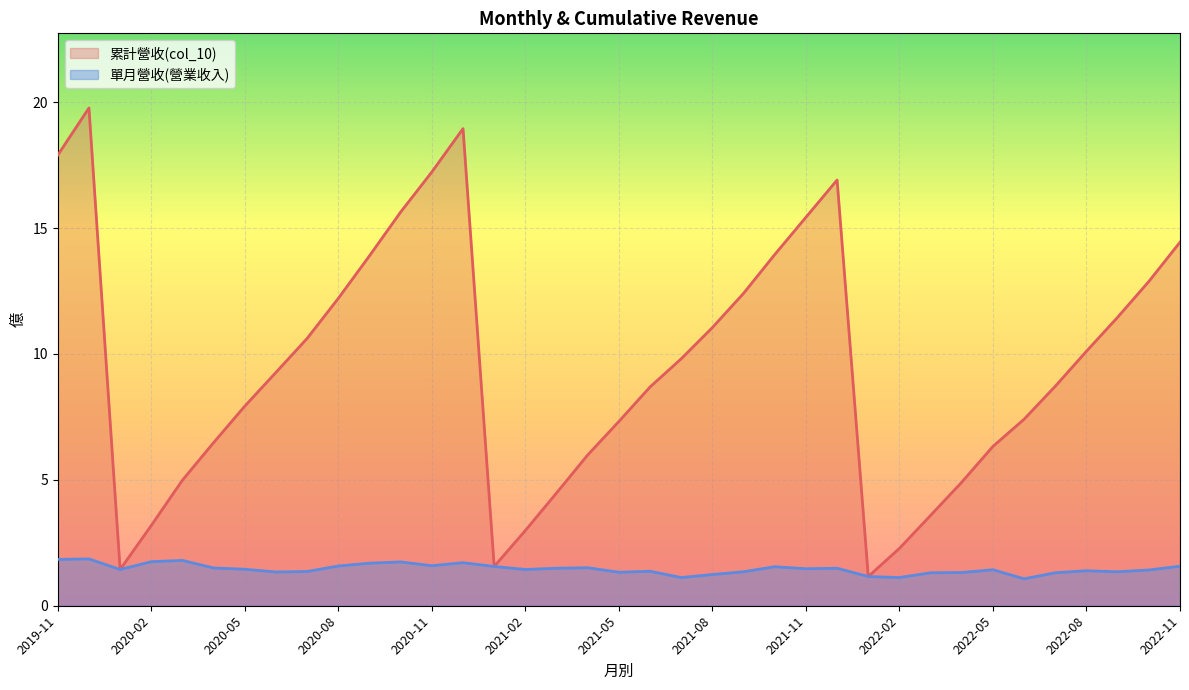

Reading right to left, transcribe all the data shown in this chart.

累計營收(col_10): 2019-11=17.9	2019-12=19.8	2020-01=1.4	2020-02=3.2	2020-03=5.0	2020-04=6.5	2020-05=7.9	2020-06=9.3	2020-07=10.6	2020-08=12.2	2020-09=13.9	2020-10=15.6	2020-11=17.2	2020-12=18.9	2021-01=1.6	2021-02=3.0	2021-03=4.5	2021-04=6.0	2021-05=7.3	2021-06=8.7	2021-07=9.8	2021-08=11.1	2021-09=12.4	2021-10=13.9	2021-11=15.4	2021-12=16.9	2022-01=1.2	2022-02=2.3	2022-03=3.6	2022-04=4.9	2022-05=6.3	2022-06=7.4	2022-07=8.7	2022-08=10.1	2022-09=11.5	2022-10=12.9	2022-11=14.4
單月營收(營業收入): 2019-11=1.8	2019-12=1.9	2020-01=1.4	2020-02=1.8	2020-03=1.8	2020-04=1.5	2020-05=1.4	2020-06=1.3	2020-07=1.4	2020-08=1.6	2020-09=1.7	2020-10=1.7	2020-11=1.6	2020-12=1.7	2021-01=1.6	2021-02=1.4	2021-03=1.5	2021-04=1.5	2021-05=1.3	2021-06=1.4	2021-07=1.1	2021-08=1.2	2021-09=1.4	2021-10=1.6	2021-11=1.5	2021-12=1.5	2022-01=1.2	2022-02=1.1	2022-03=1.3	2022-04=1.3	2022-05=1.4	2022-06=1.1	2022-07=1.3	2022-08=1.4	2022-09=1.4	2022-10=1.4	2022-11=1.6